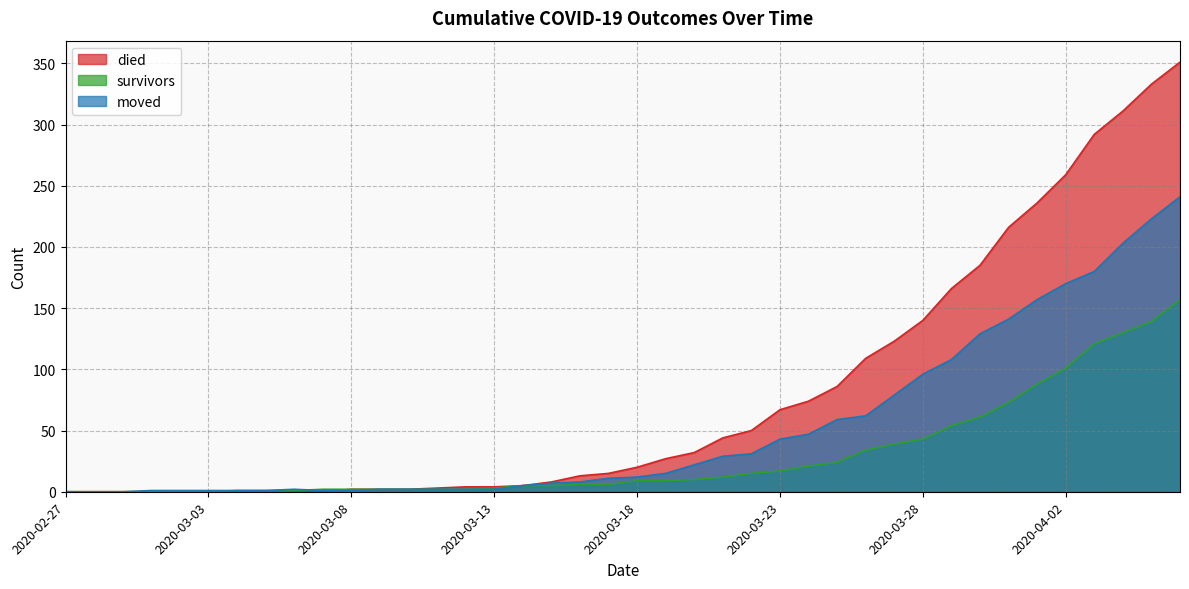

What is the difference between the second highest and minimum values in the died series?

333